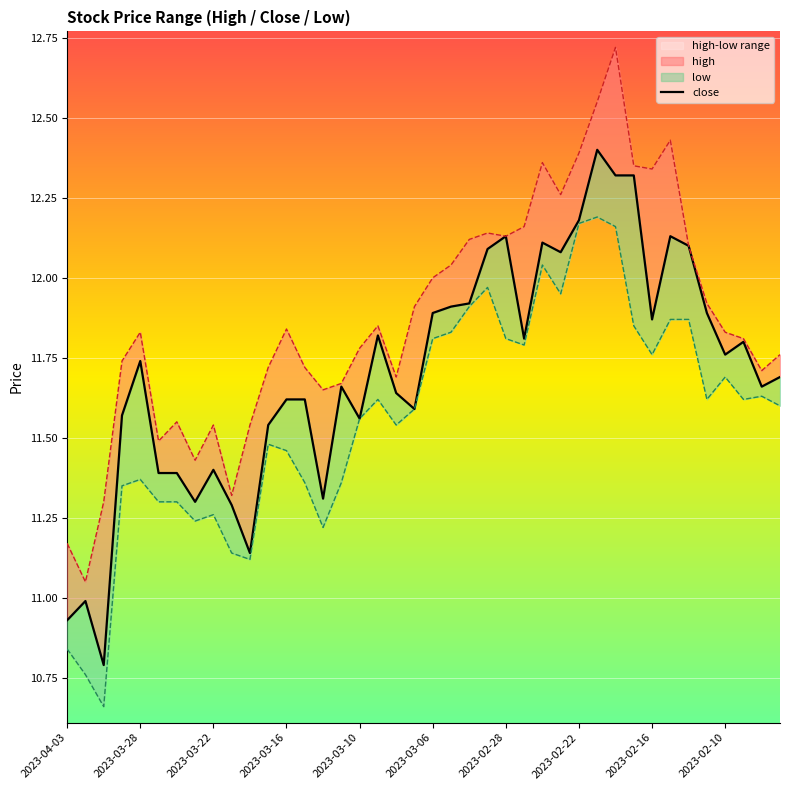

How many values in the close series exceed 11?

37